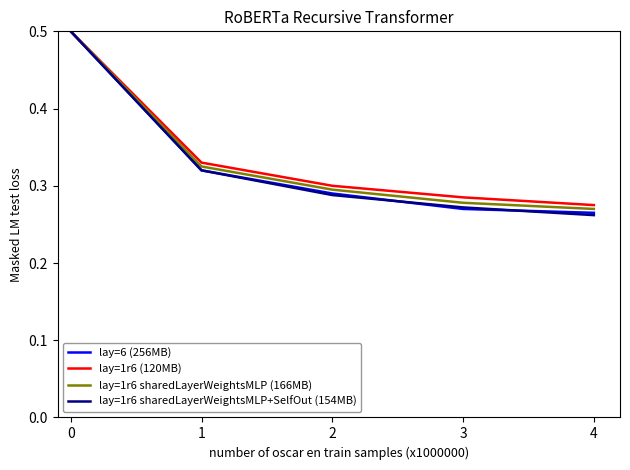

What is the maximum value shown in the chart?

0.5